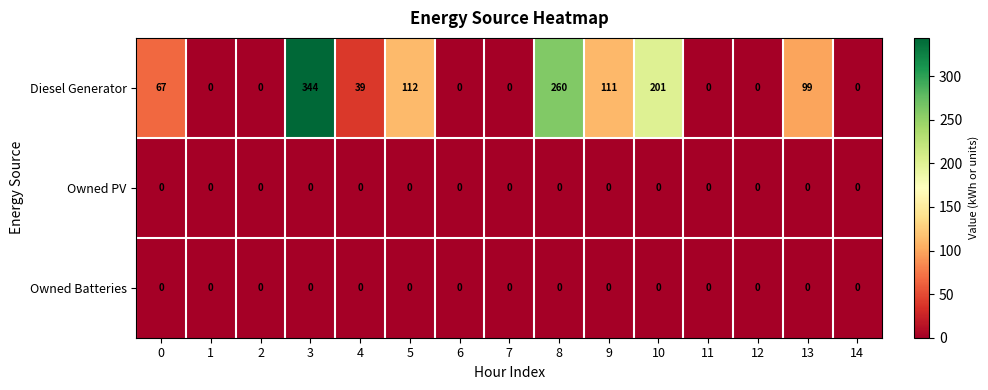

At which category does the chart reach its peak across all series?

3